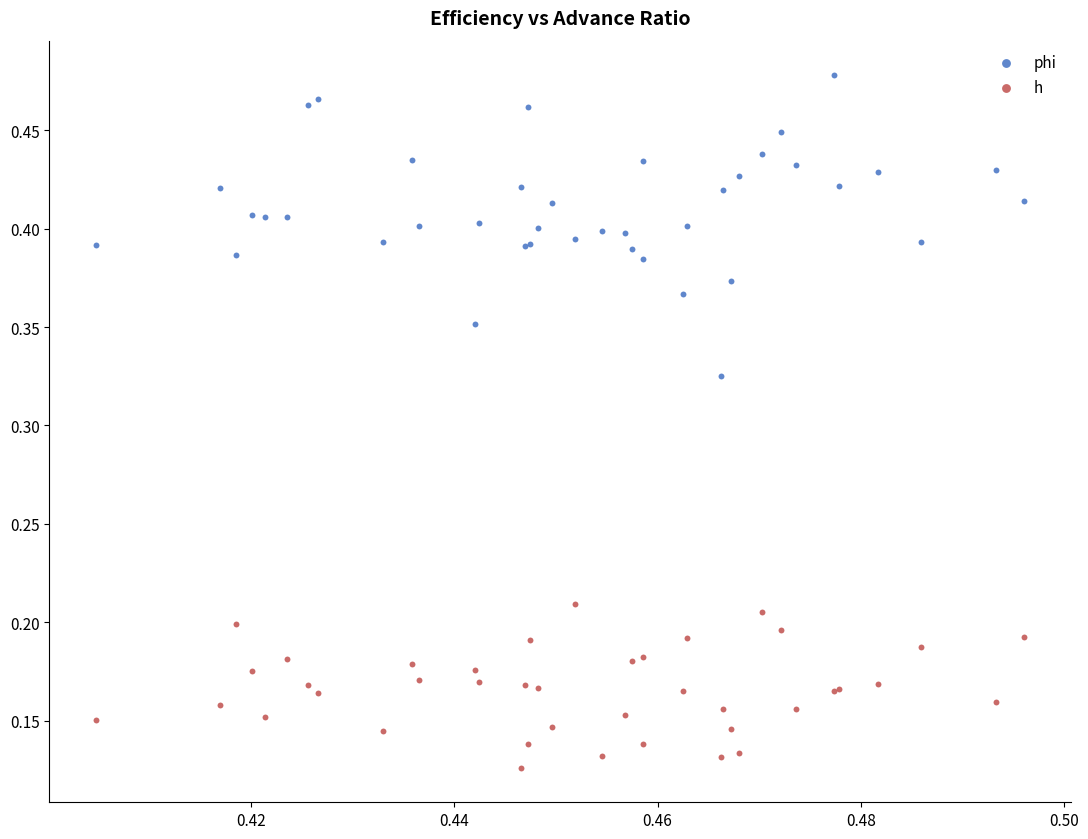

Which series reaches the minimum Y coordinate?

h